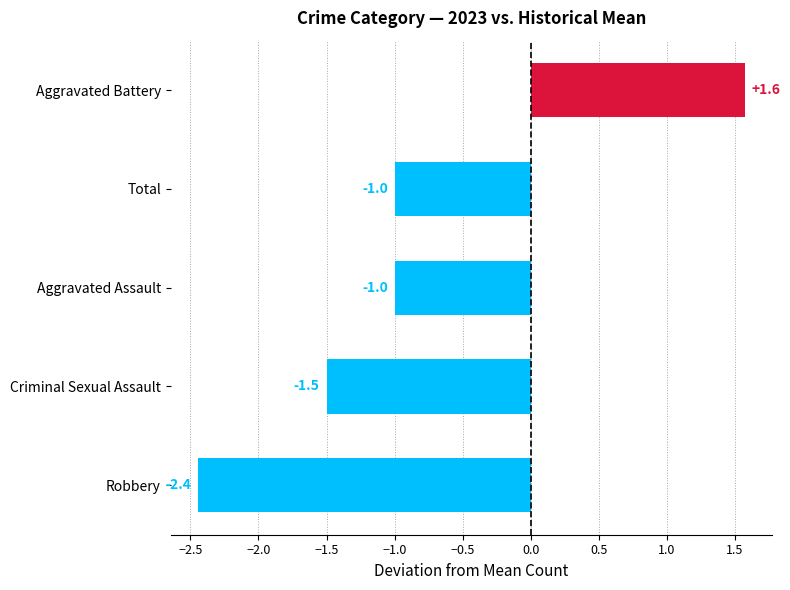

What is the sum of all values?

-4.4